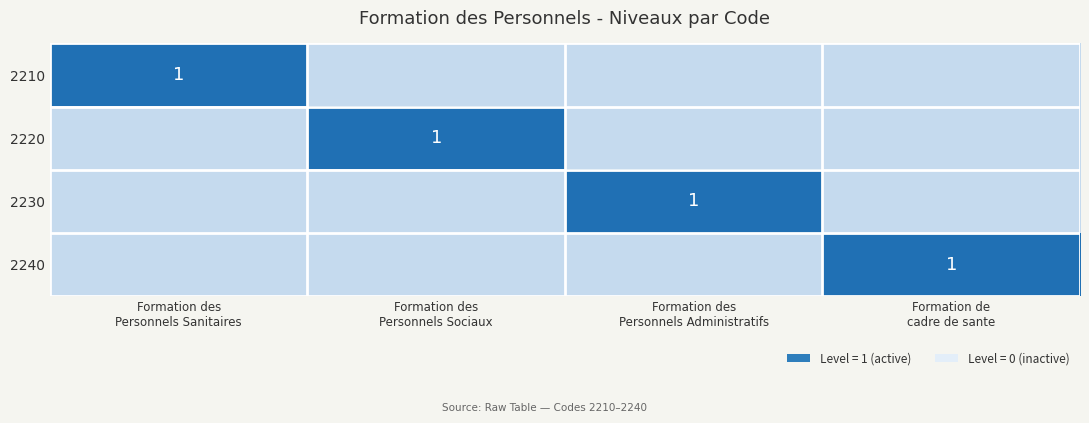

What is the total value across all series at Formation de
cadre de sante?

1